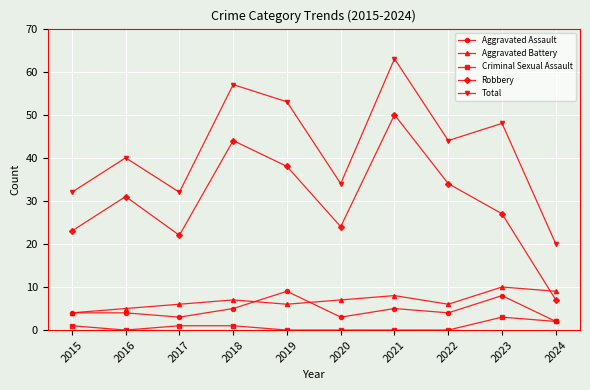

What is the spread (max minus min) of values at 2019?

53